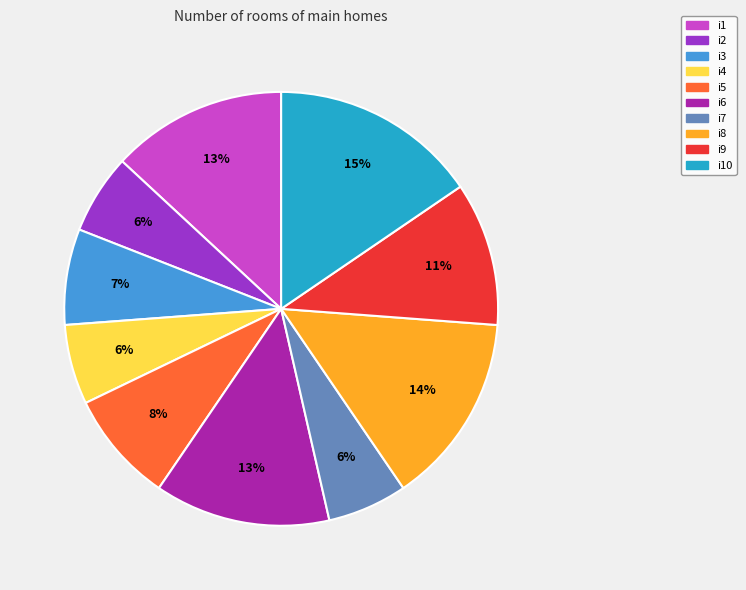

To the nearest percent, what percentage of the pie is i8?

14%